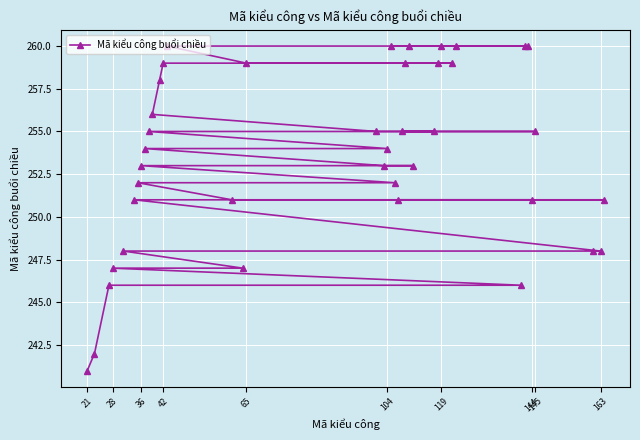

Which has a higher value, 36 or 28?

36